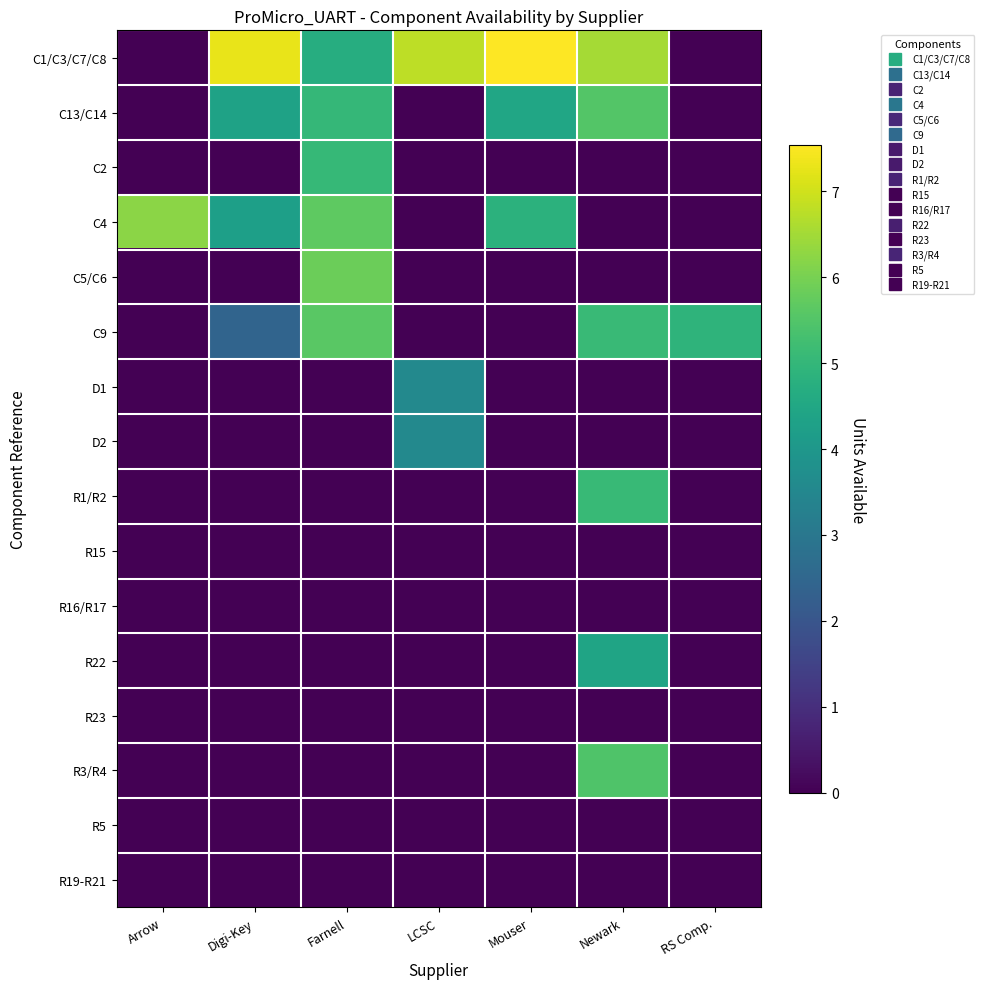

Which series changed the most between Arrow and Farnell?

C5/C6